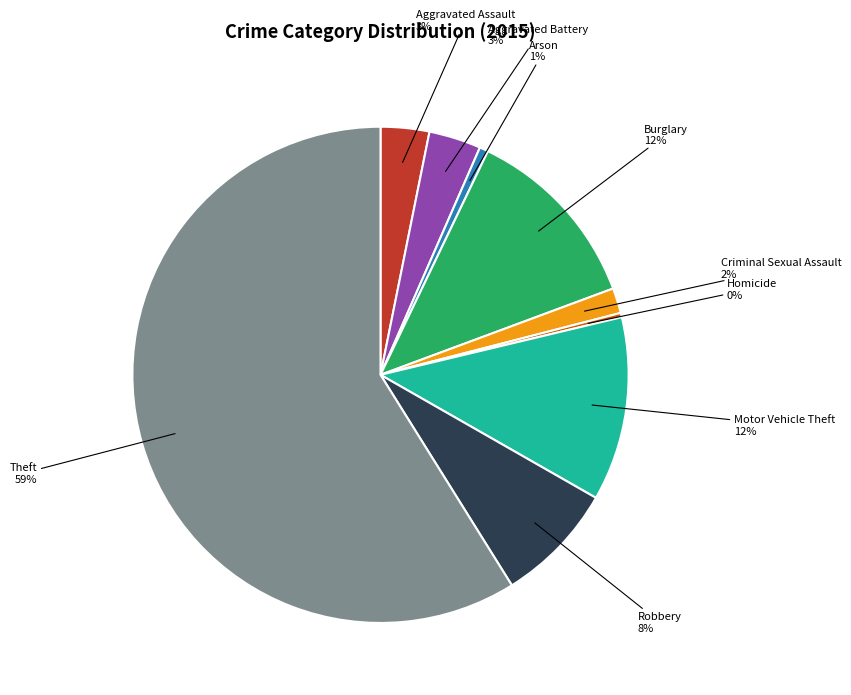

True or false: Criminal Sexual Assault accounts for 2% of the total.

True